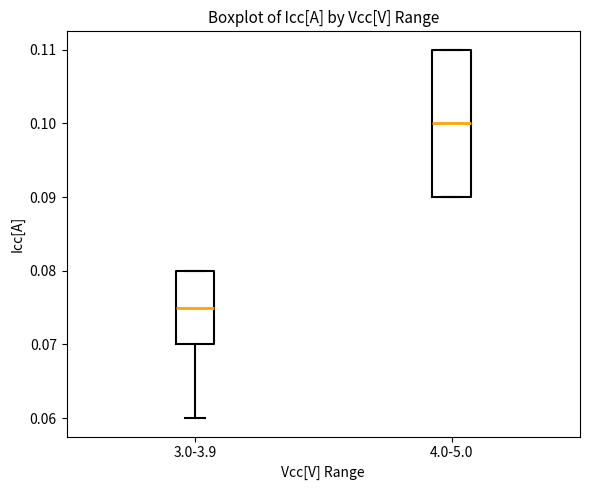

Which box is the tallest, from its lower edge to its upper edge?

4.0-5.0